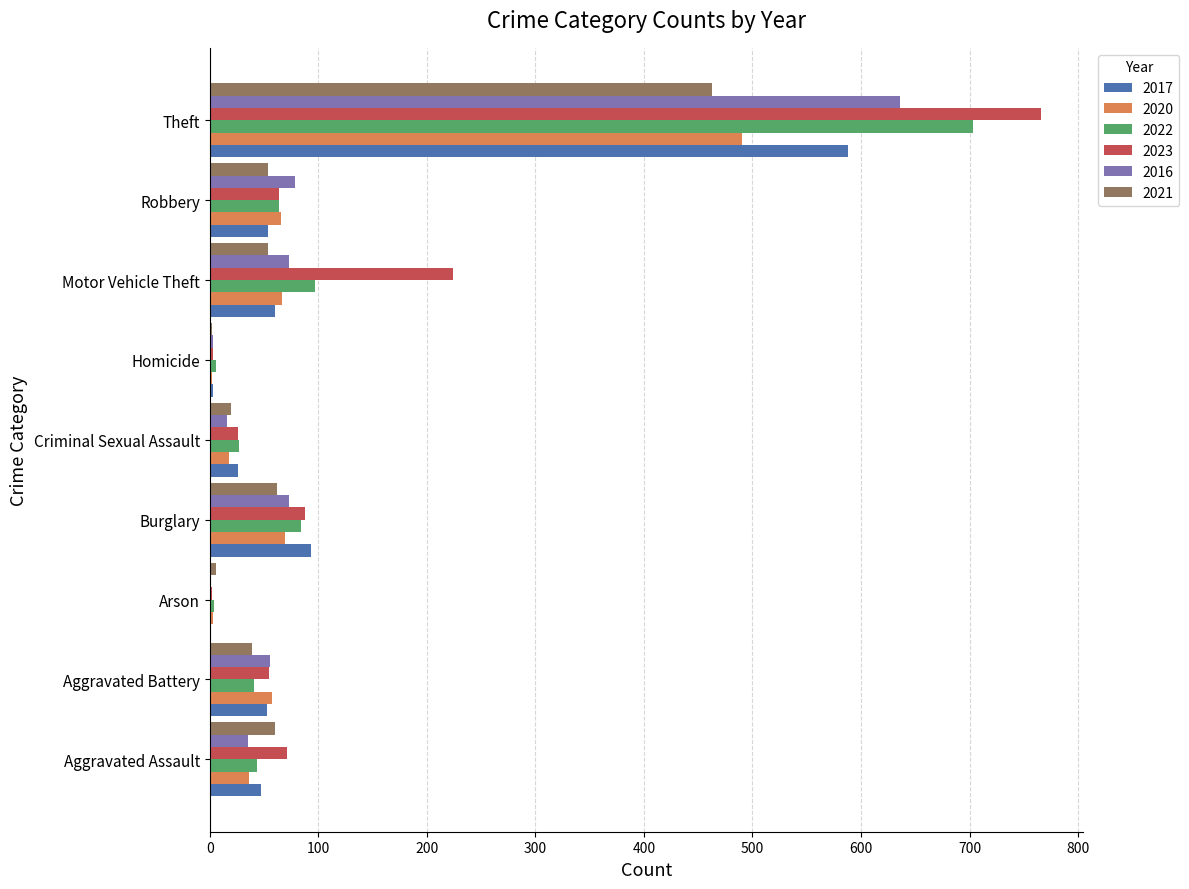

What is the maximum value shown in the chart?

766